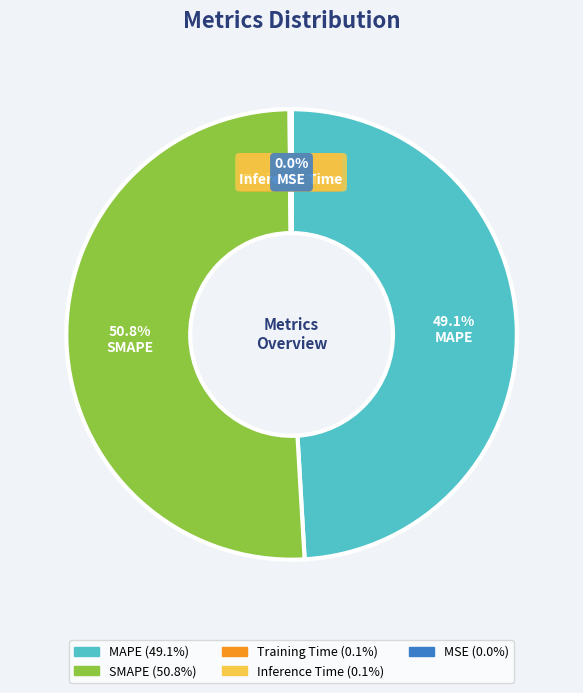

What is the largest slice in the pie chart?

SMAPE